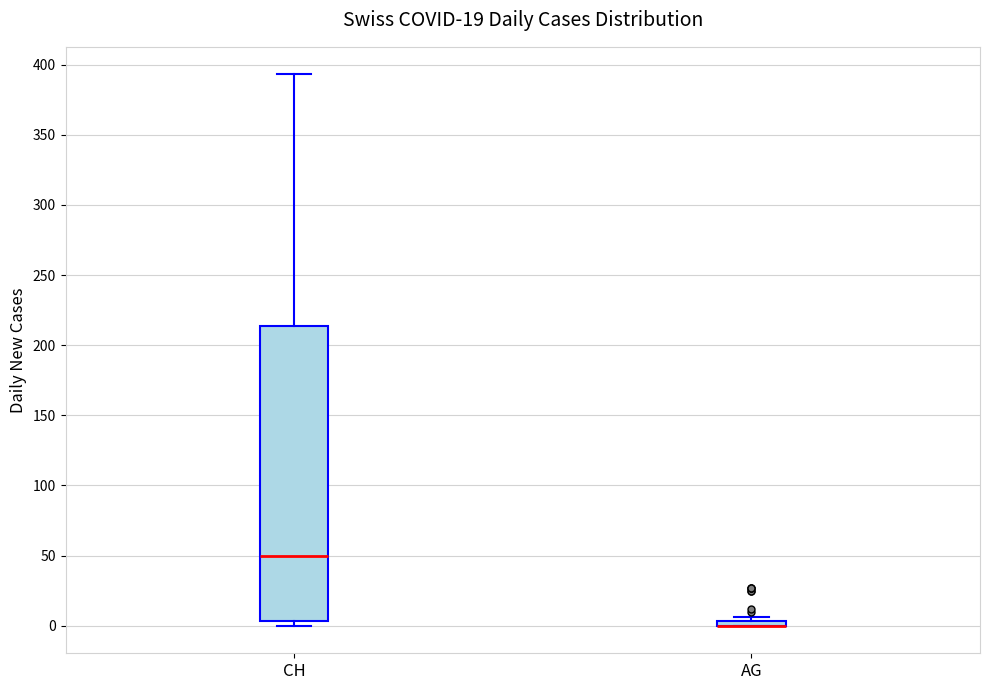

Which box is the tallest, from its lower edge to its upper edge?

CH